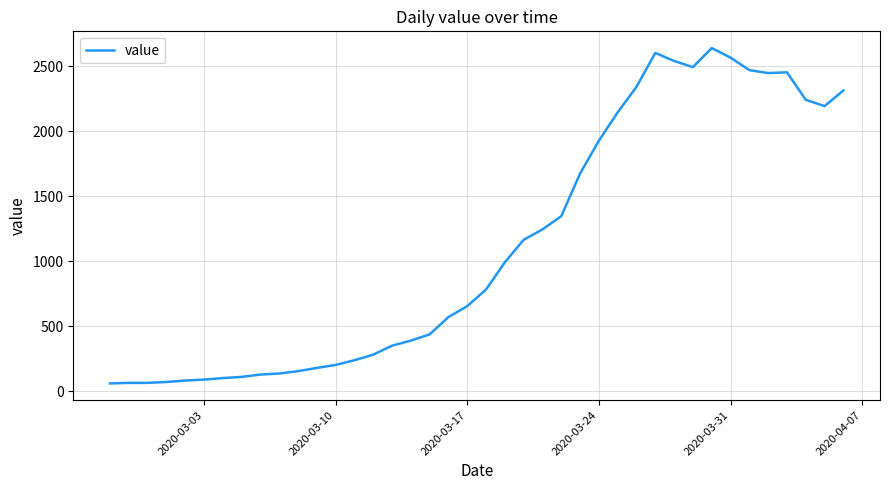

How many series are shown in this chart?

1